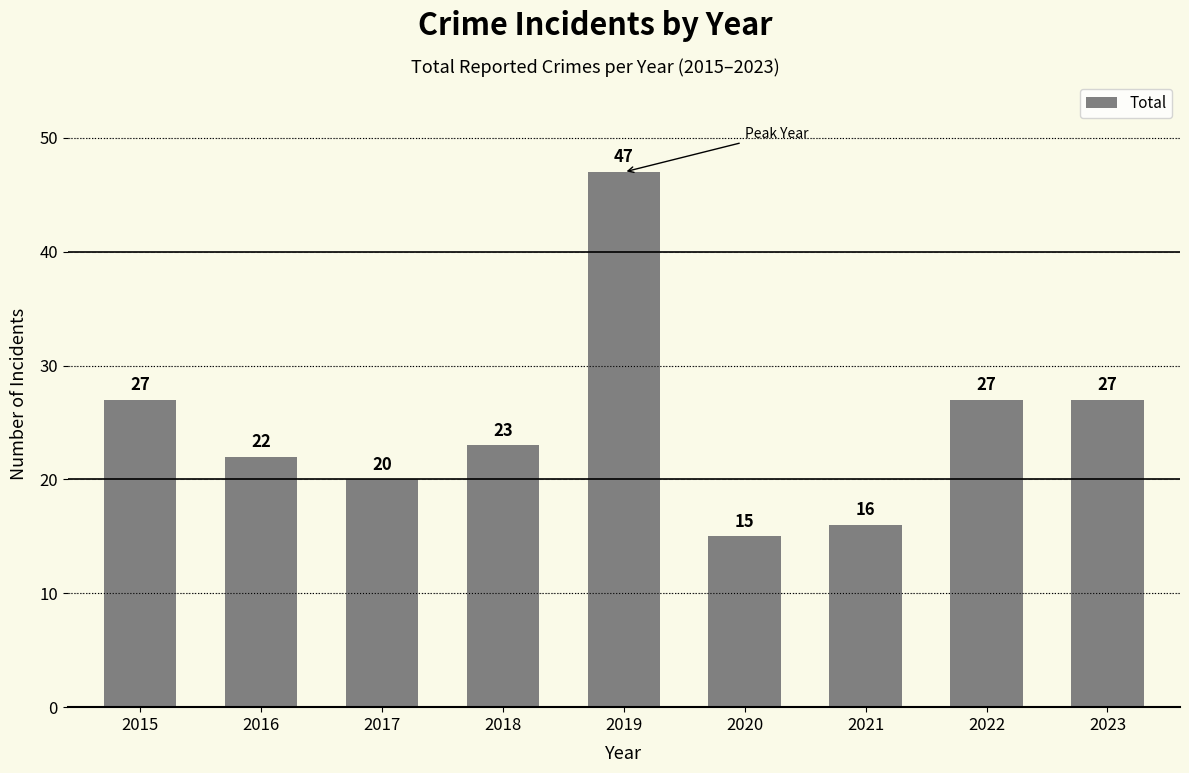

Is it true that the value at 2015 is 36?

False